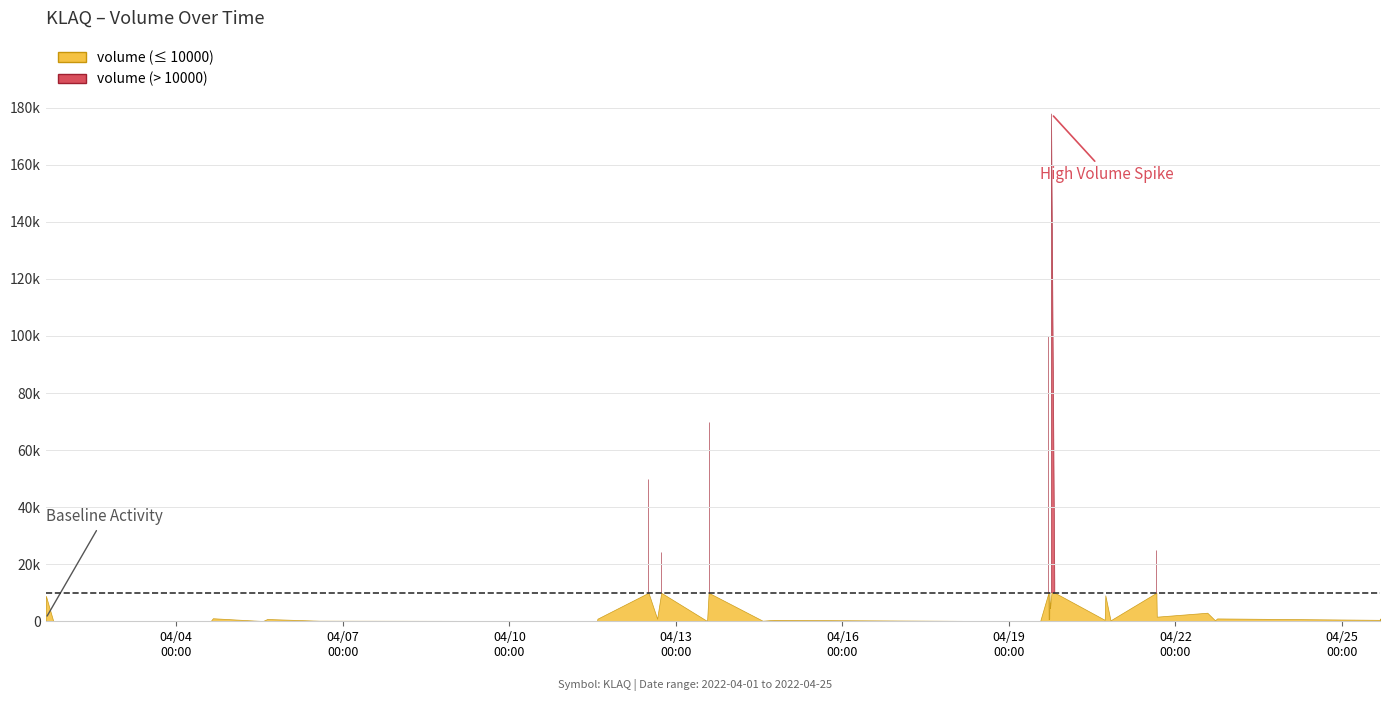

True or false: volume and close intersect in this chart.

False